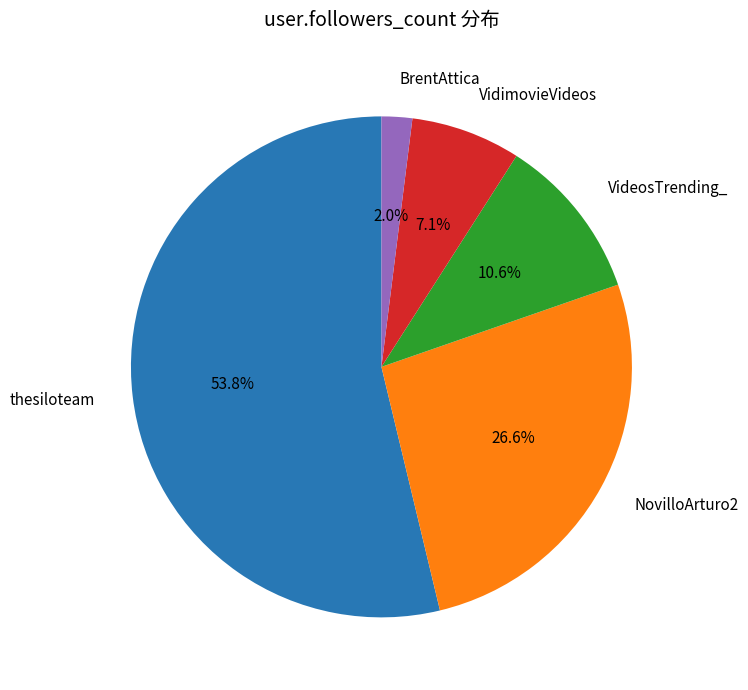

What is the total percentage of VidimovieVideos and VideosTrending_?

17.7%